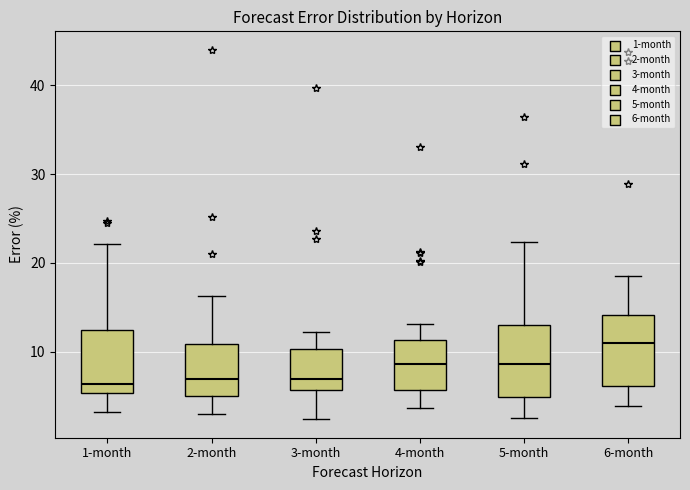

Where is the lower edge of the box for 1-month on the y-axis? The values are not printed on the chart, so give them approximately, as read against the axis.

5